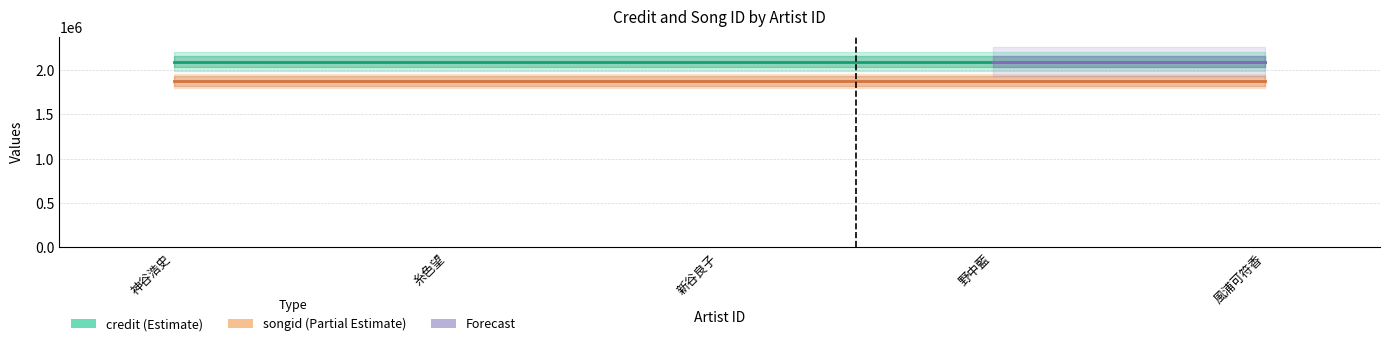

The songid series shows 1876915 at 糸色望. True or false?

True